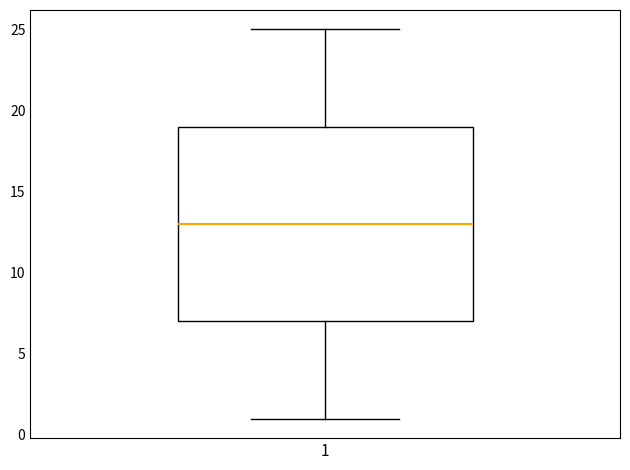

Transcribe this box plot: give where the median line is, the range the box spans, and where the two whiskers end, as read against the y-axis. The values are not printed on the chart, so give them approximately, as read against the axis.

median 13, box 7 to 19, whiskers 1 to 25